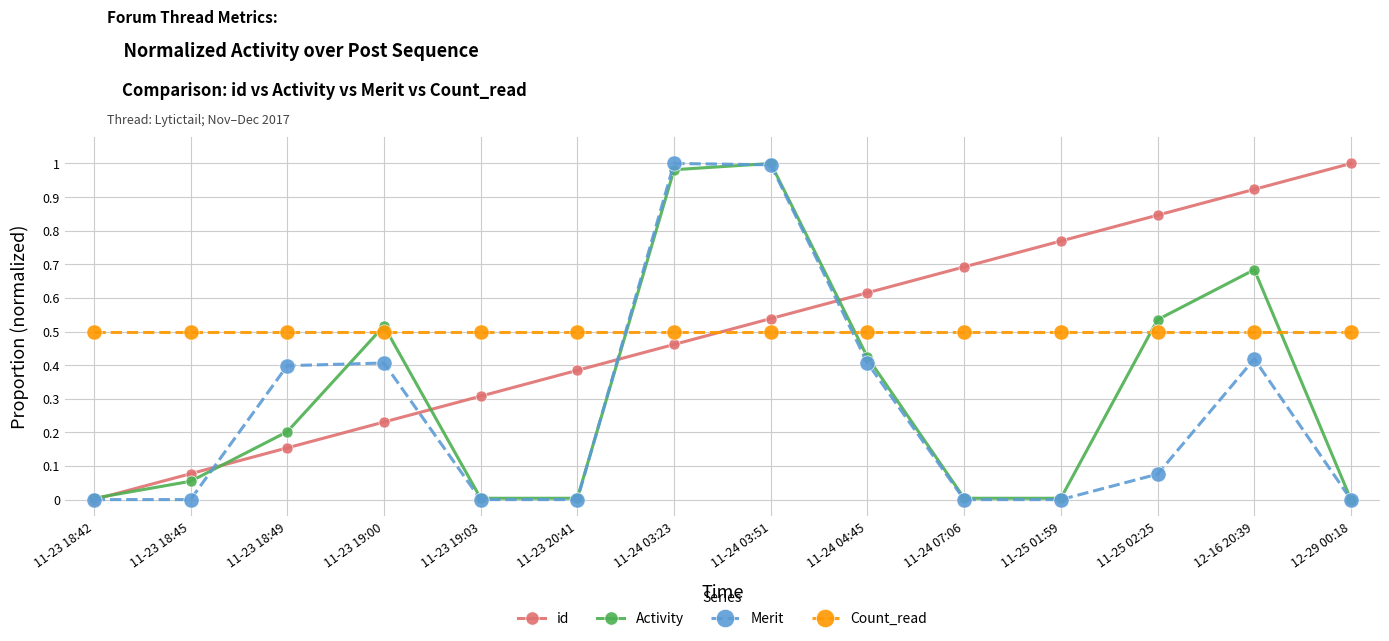

Between 11-23 18:45 and 12-16 20:39, which series saw the biggest shift?

id